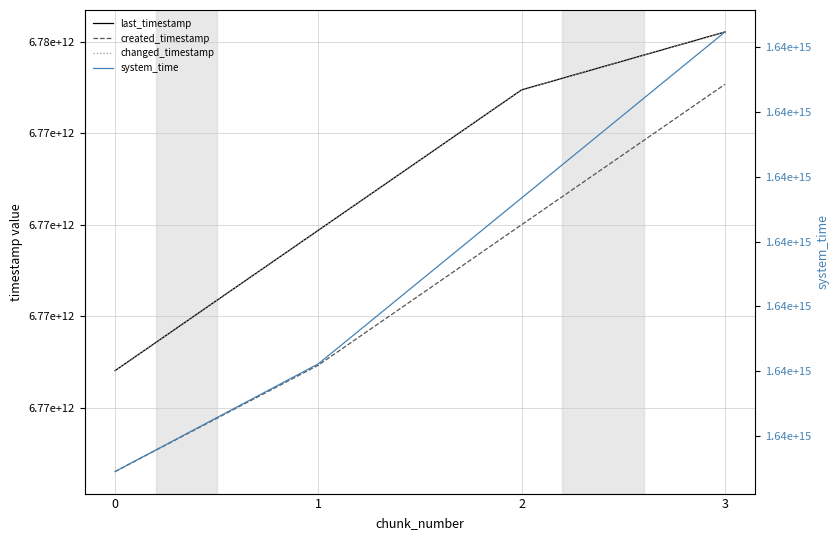

What is the maximum value for changed_timestamp?

6775054849436